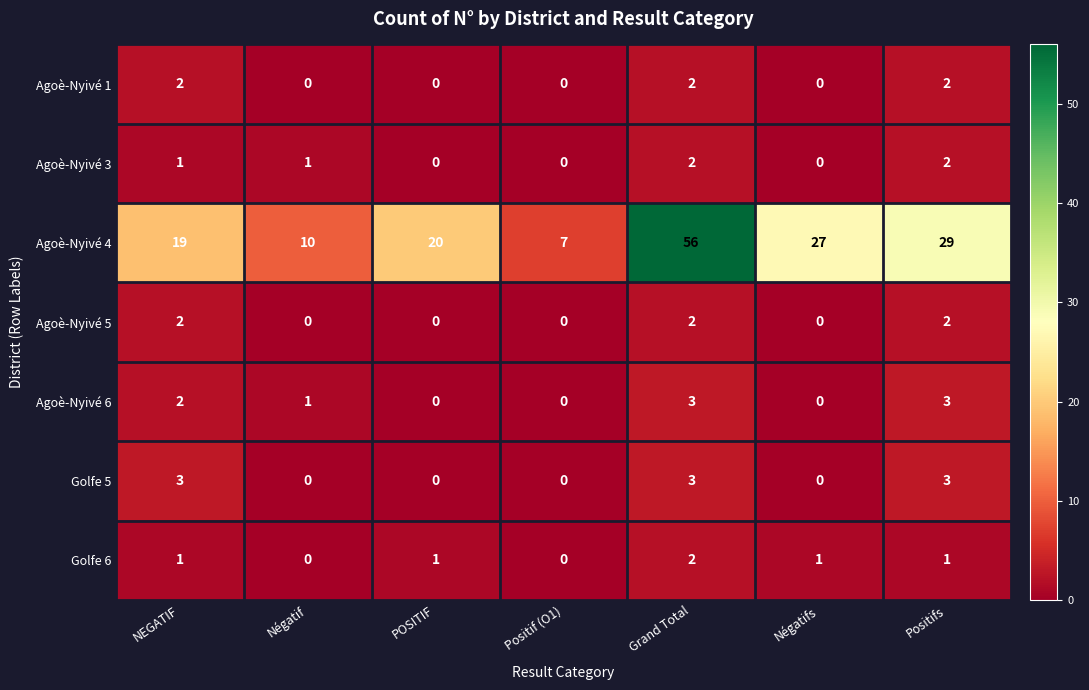

How many Golfe 5 values are between 0 and 3?

7